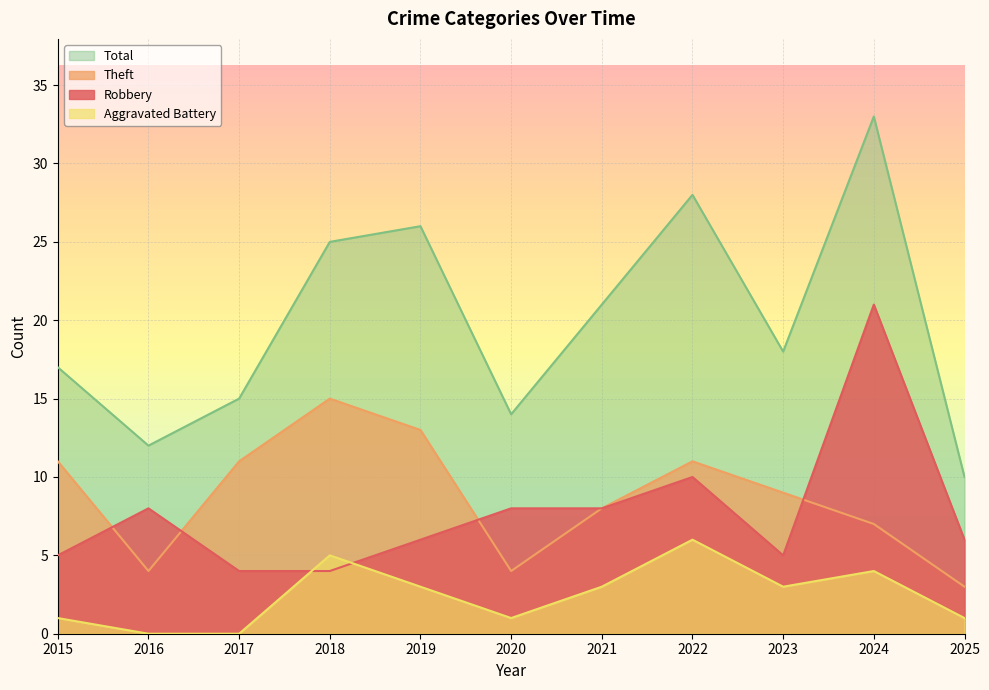

How many series are shown in this chart?

4